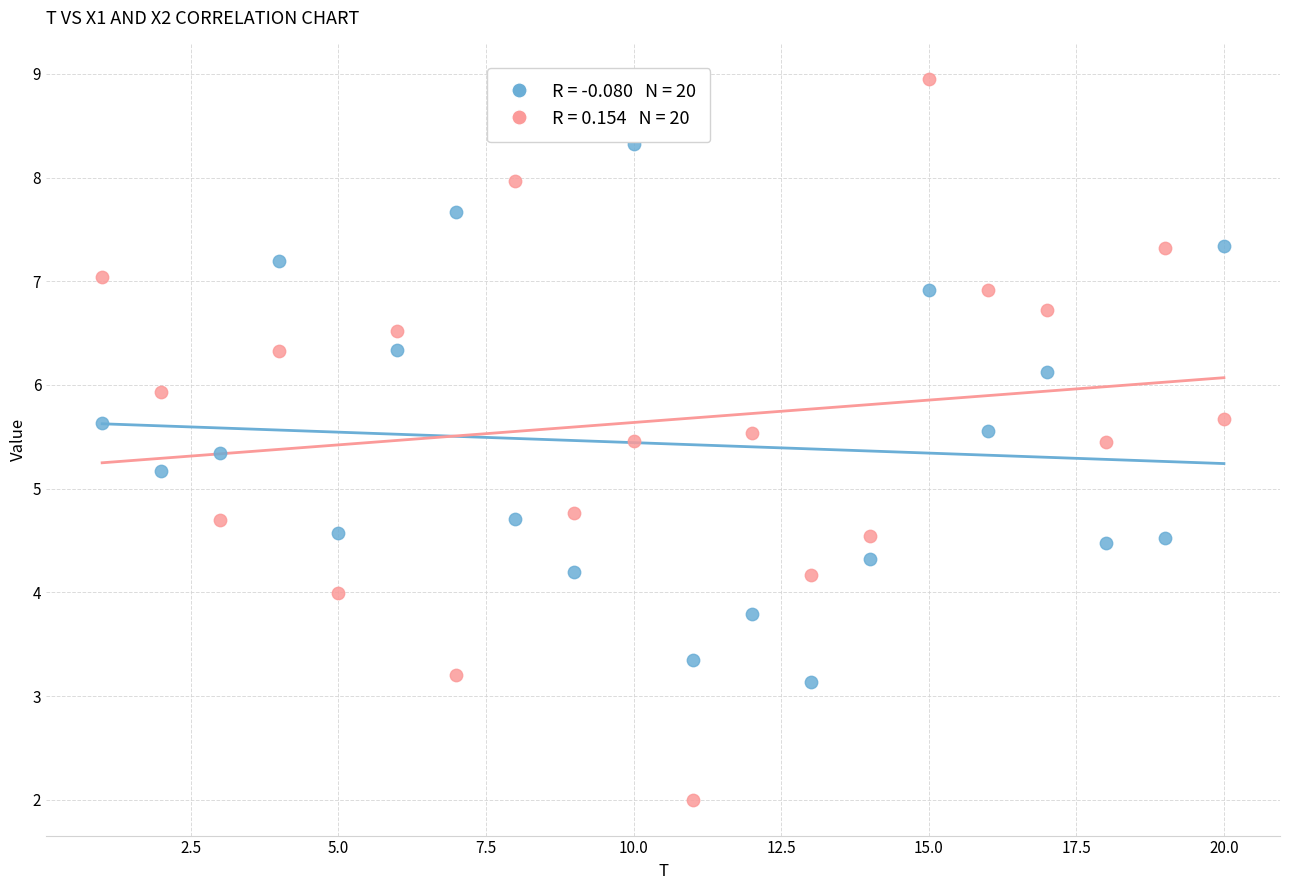

Across all data points, what is the range of X values (max minus min)?

19.0